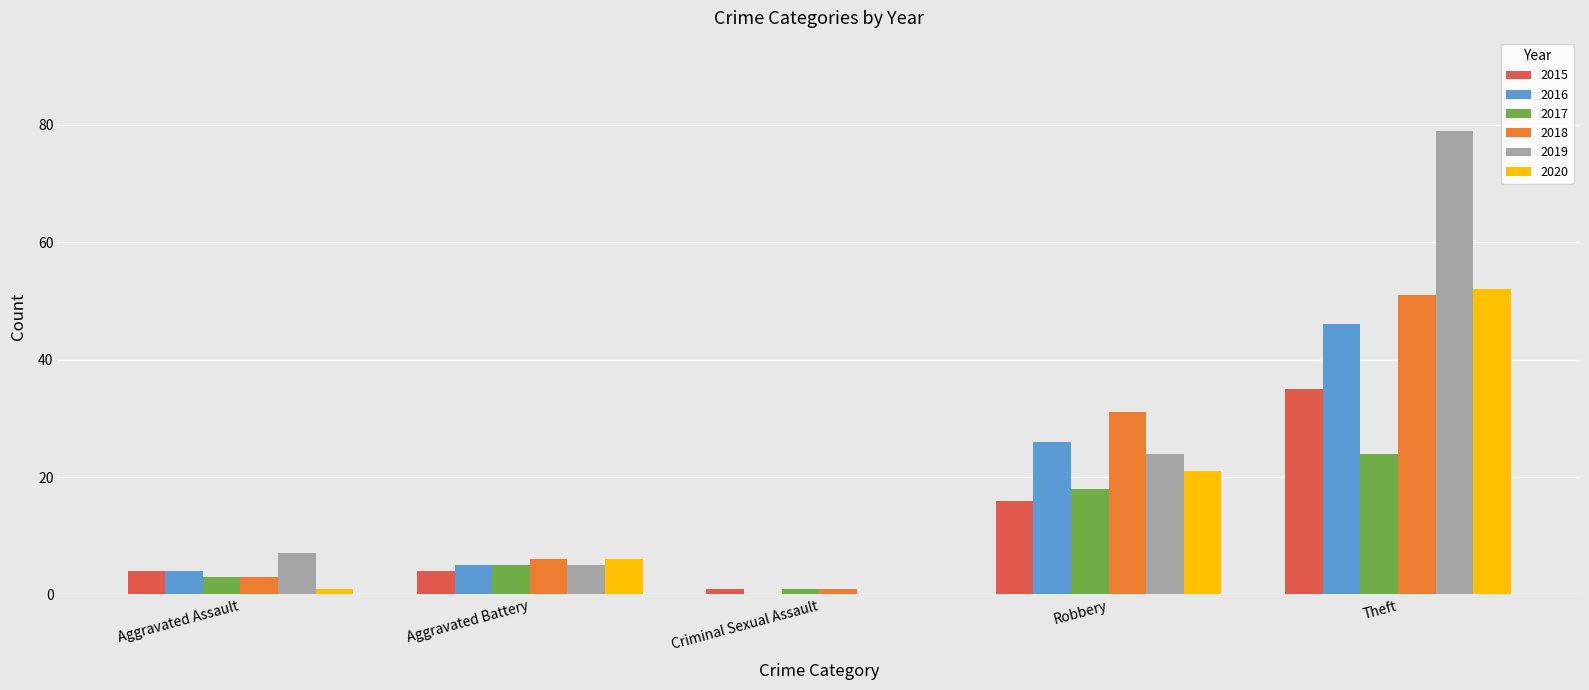

Which series changed the most between Aggravated Assault and Theft?

2019